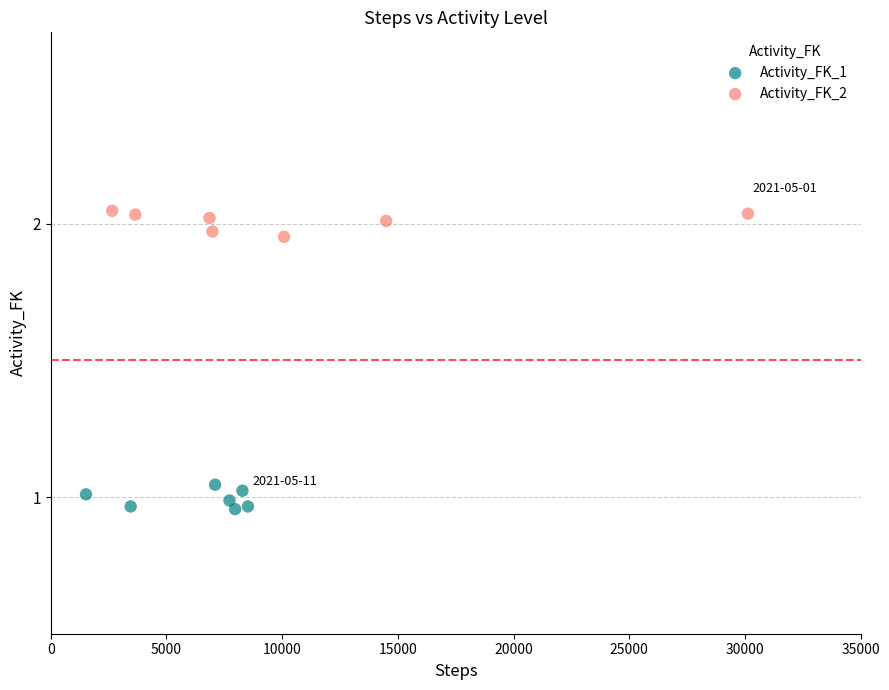

Which series reaches the maximum Y coordinate?

Activity_FK_2